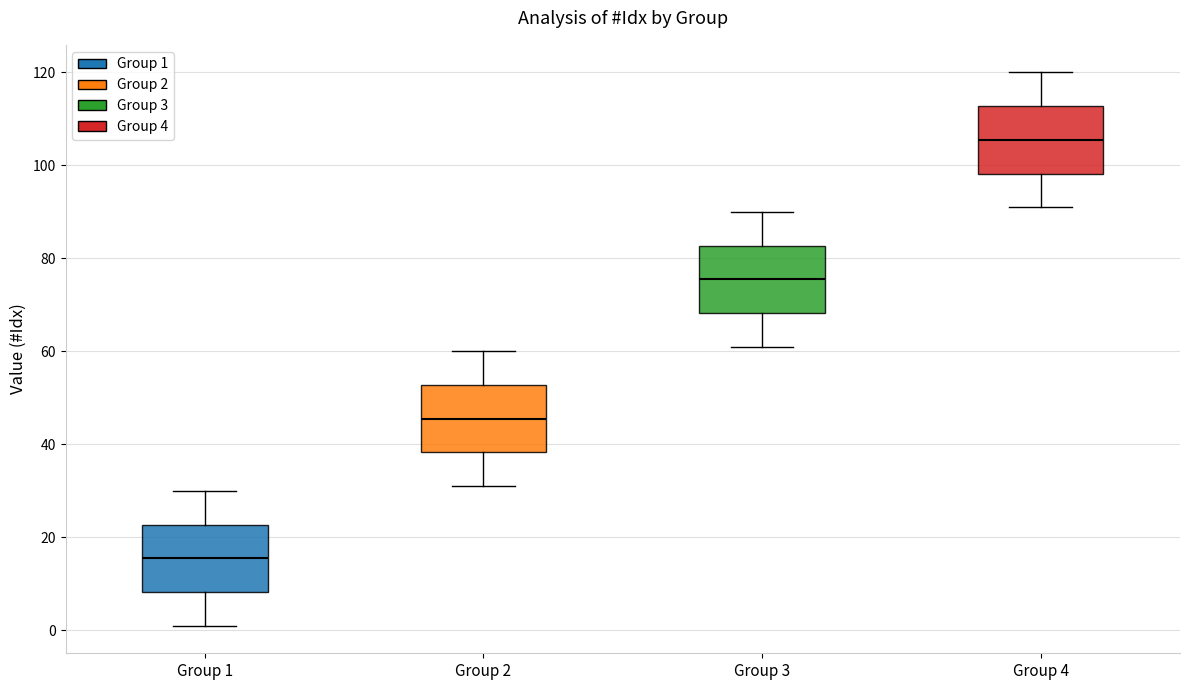

Where is the lower edge of the box for Group 2 on the y-axis? The values are not printed on the chart, so give them approximately, as read against the axis.

38